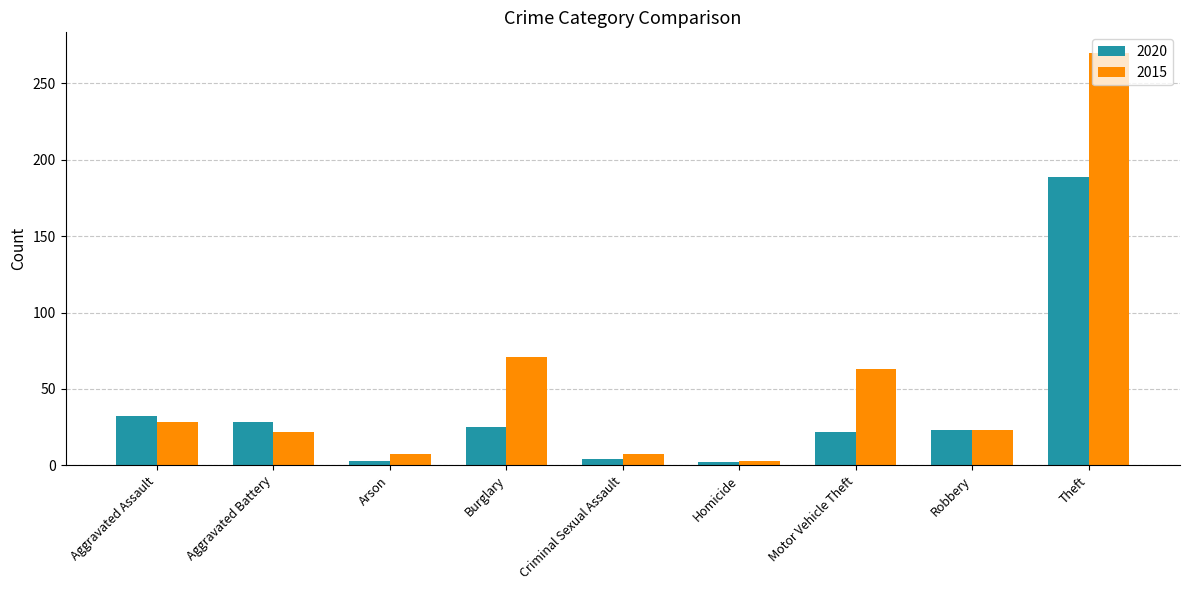

What is the total value across all series at Arson?

10